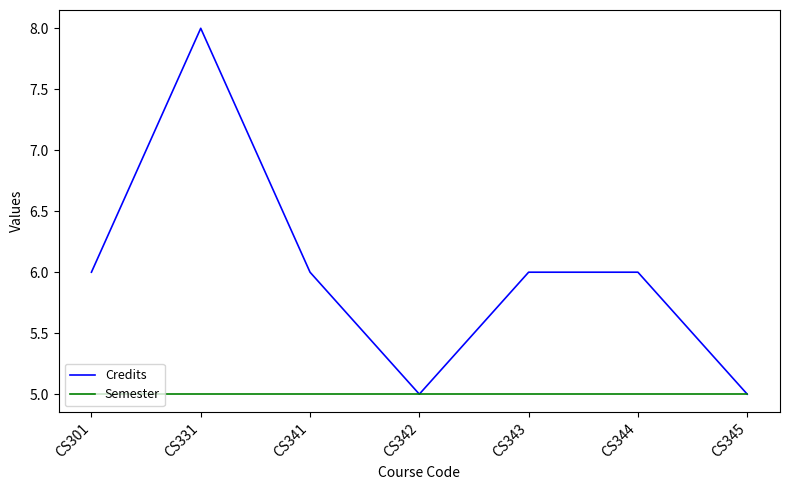

At which category is the sum across all series the highest?

CS331